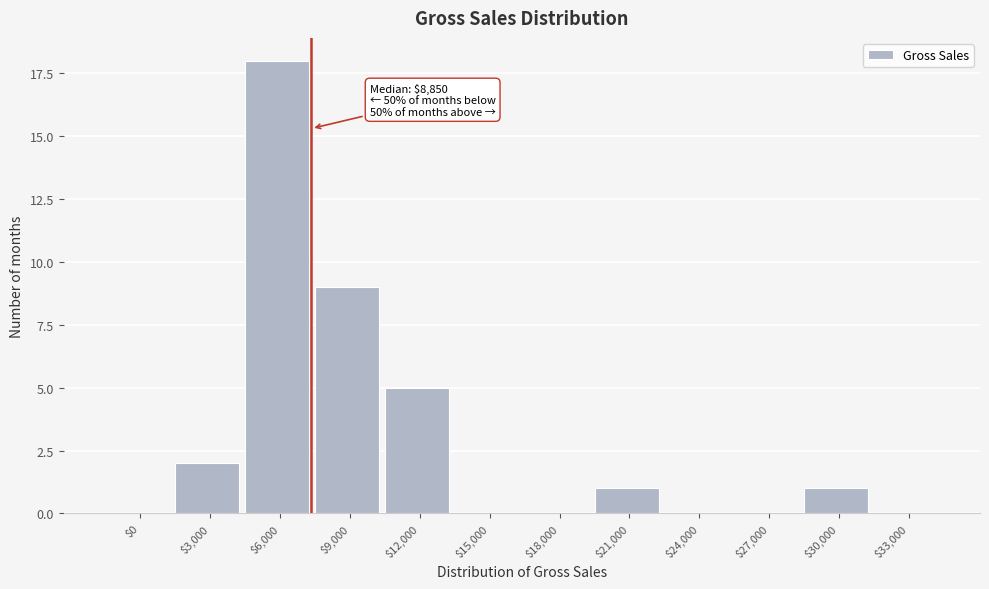

Which label corresponds to the largest value in the chart?

$6,000